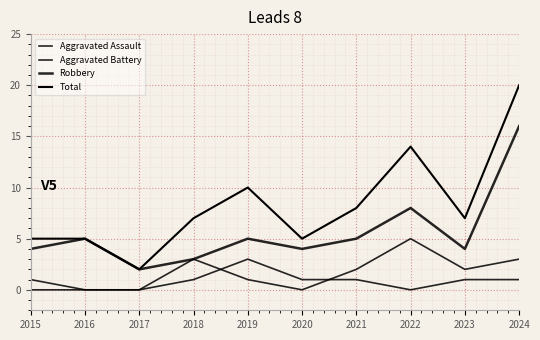

Reading left to right, what are all the values shown in this chart?

Aggravated Assault: 0	0	0	1	3	1	1	0	1	1
Aggravated Battery: 1	0	0	3	1	0	2	5	2	3
Robbery: 4	5	2	3	5	4	5	8	4	16
Total: 5	5	2	7	10	5	8	14	7	20